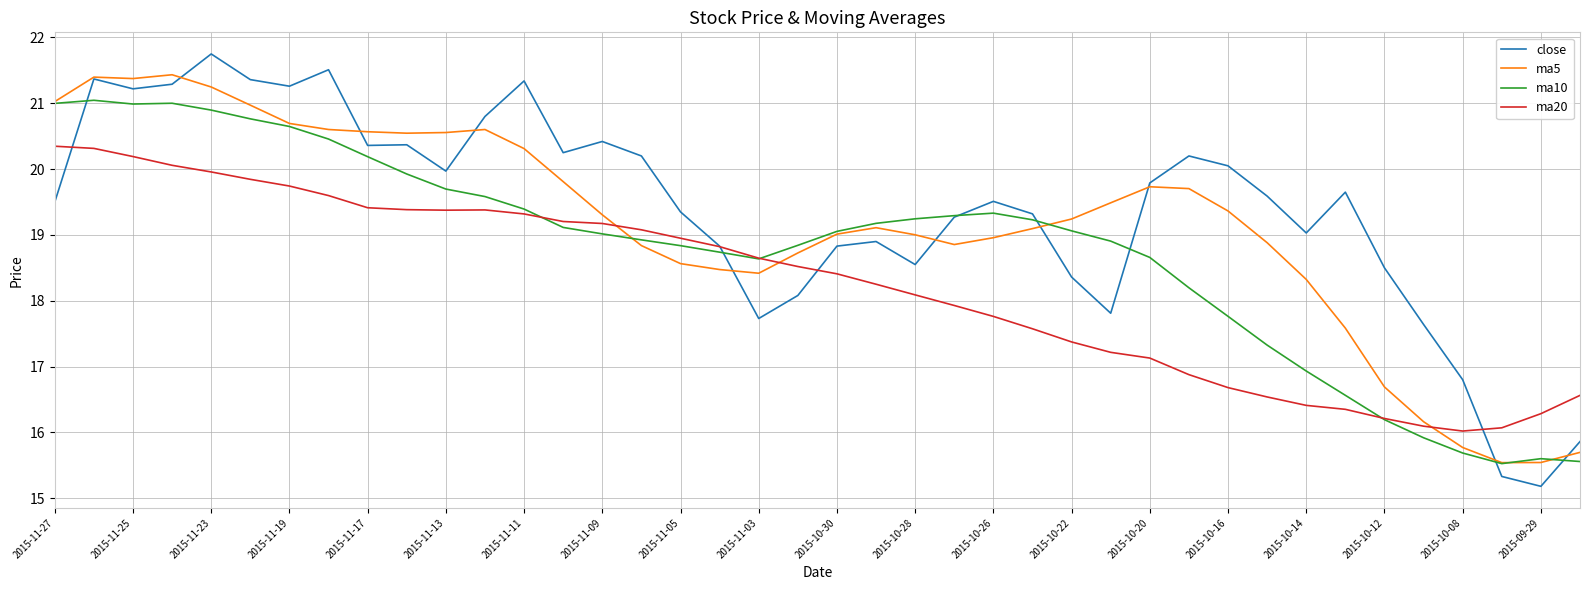

Rank the series by their average value, from highest to lowest.

close, ma5, ma10, ma20